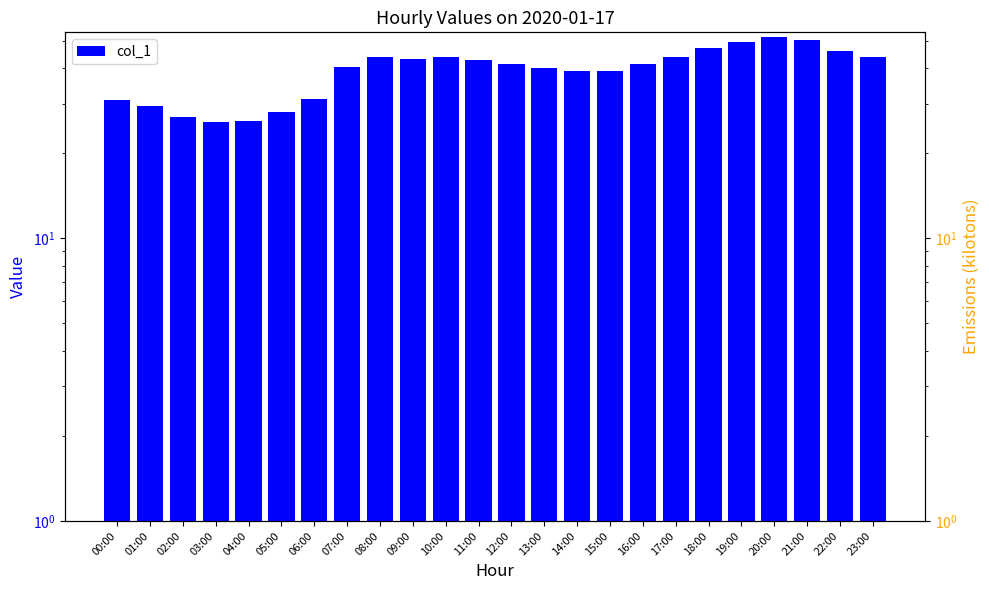

How many bars are there in total?

24